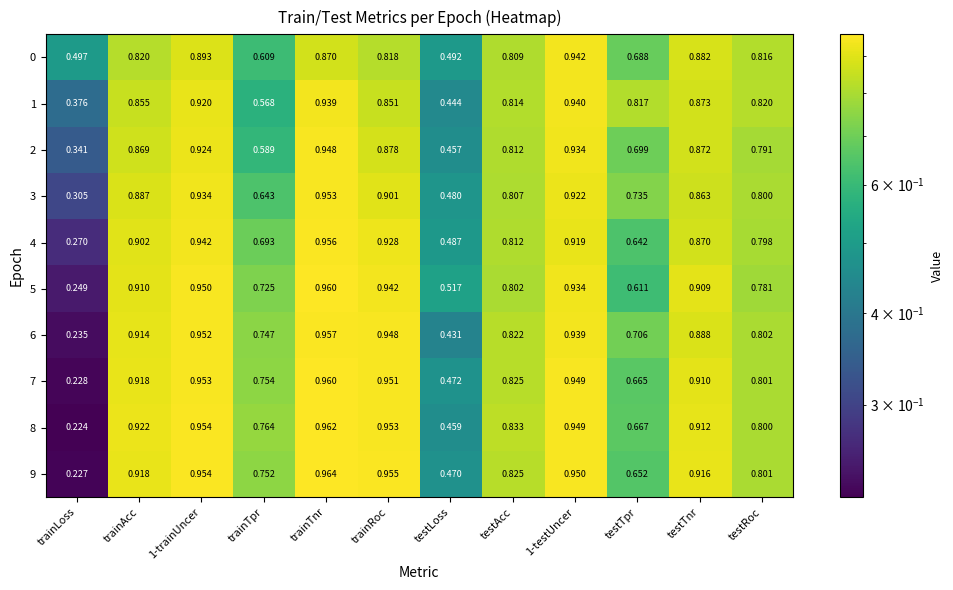

At which label does 0 reach its minimum?

testLoss